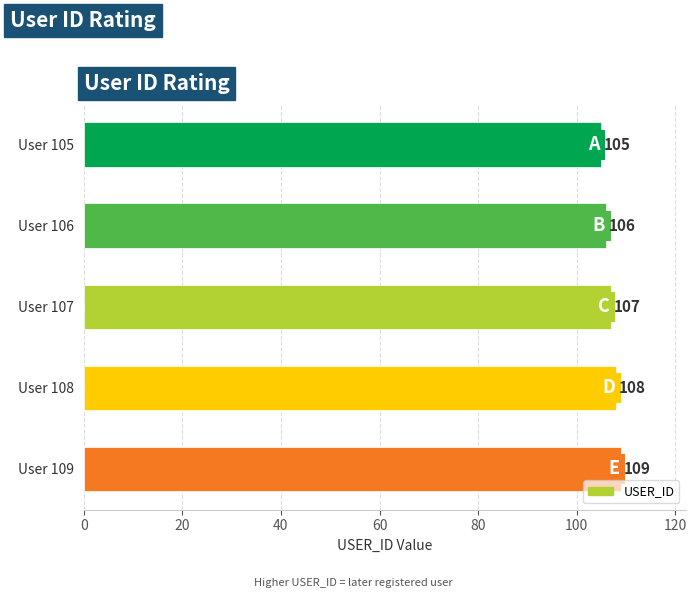

What is the difference between the second highest and second lowest values?

2